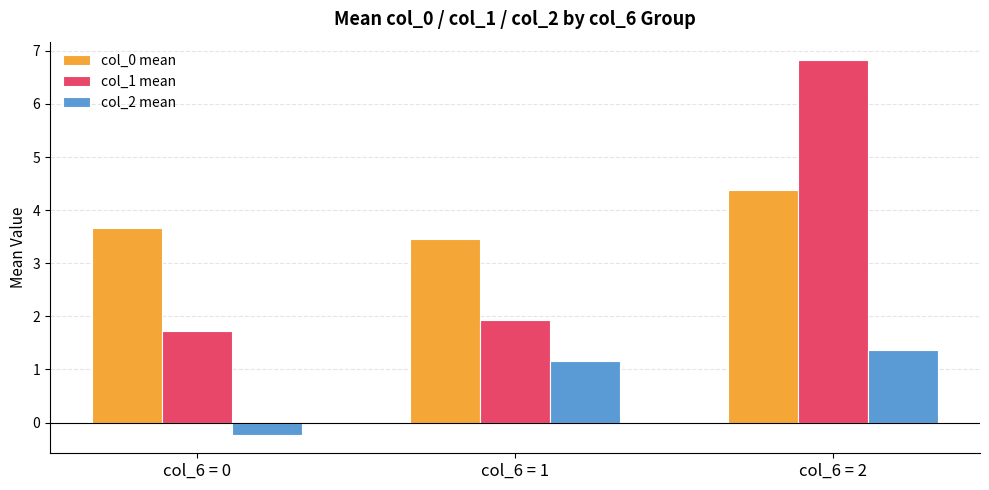

Is it true that col_0 mean equals 7.0 at col_6 = 2?

False